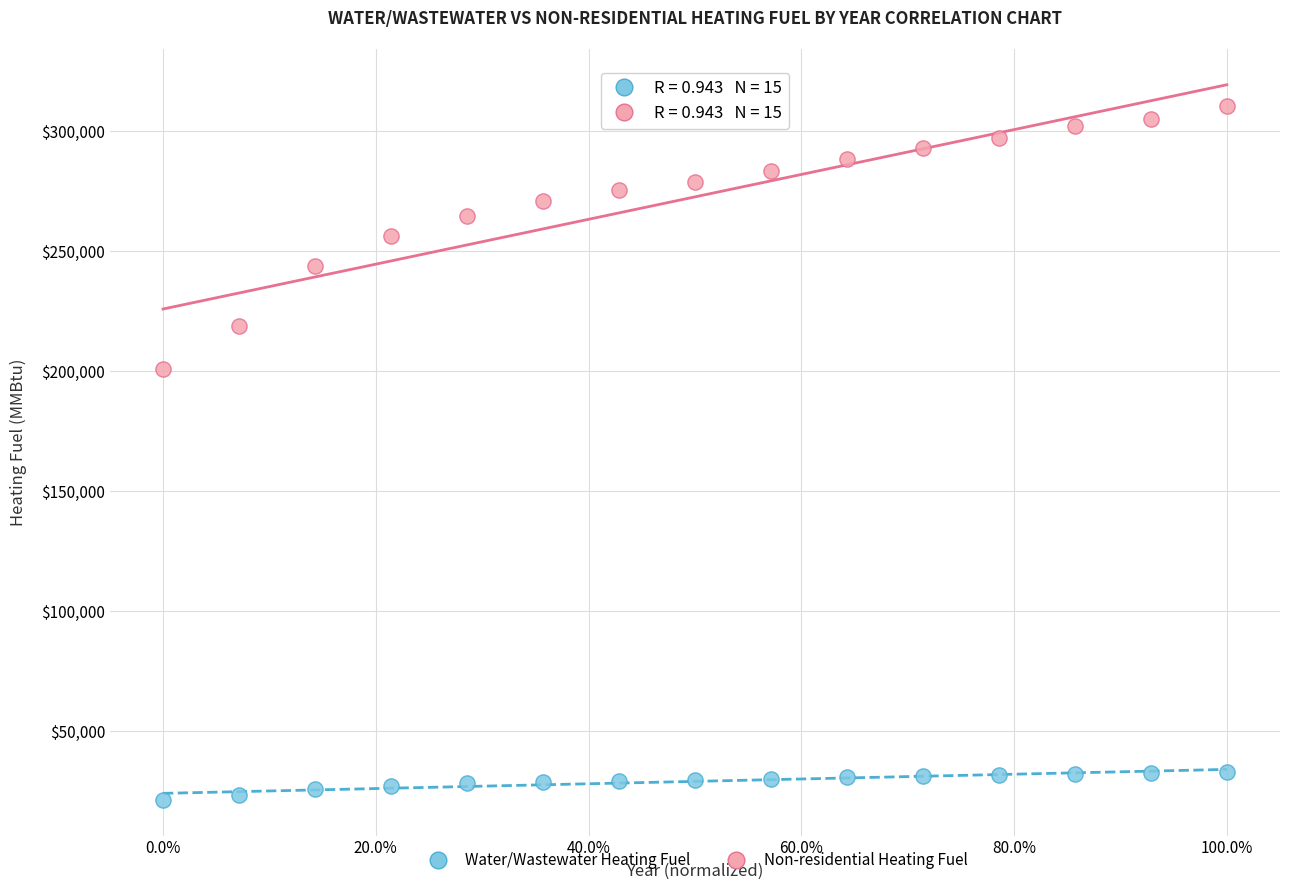

Across all data points, what is the range of X values (max minus min)?

1.0